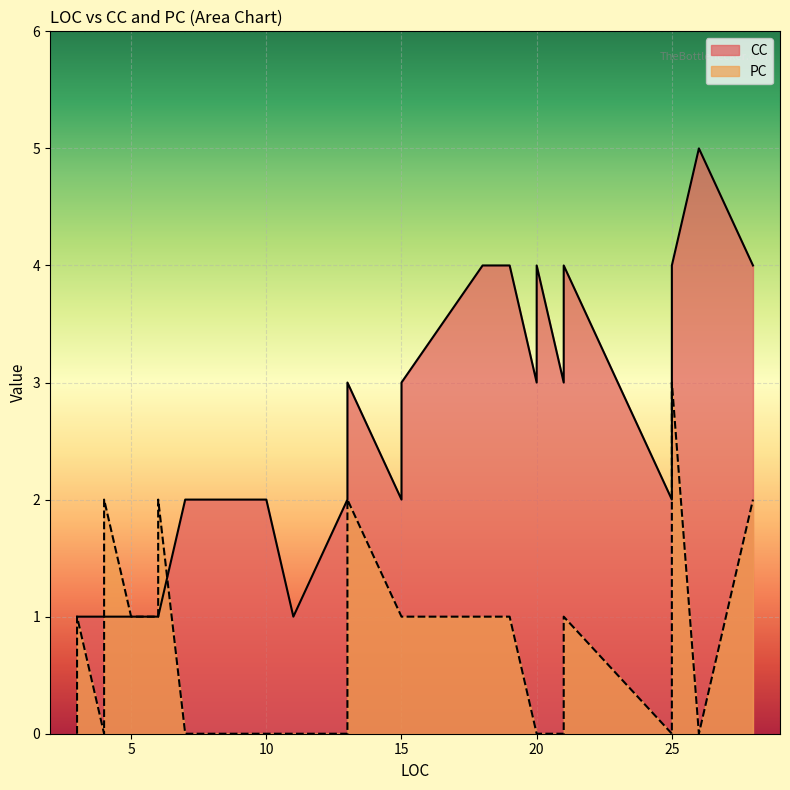

Where is PC nearest to the value 1?

15